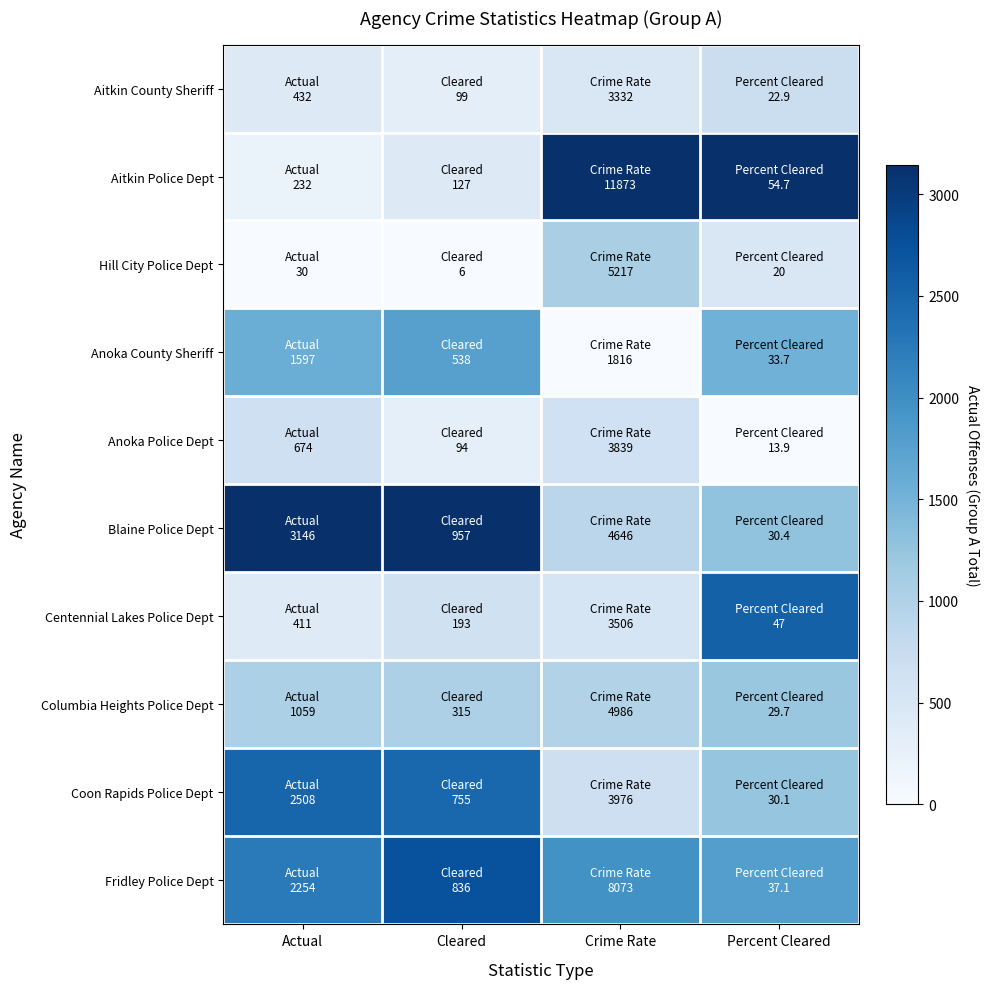

Reading left to right, list all the values displayed in this chart.

Aitkin County Sheriff: Actual=0.1	Cleared=0.1	Crime Rate=0.2	Percent Cleared=0.2
Aitkin Police Dept: Actual=0.1	Cleared=0.1	Crime Rate=1.0	Percent Cleared=1.0
Hill City Police Dept: Actual=0.0	Cleared=0.0	Crime Rate=0.3	Percent Cleared=0.1
Anoka County Sheriff: Actual=0.5	Cleared=0.6	Crime Rate=0.0	Percent Cleared=0.5
Anoka Police Dept: Actual=0.2	Cleared=0.1	Crime Rate=0.2	Percent Cleared=0.0
Blaine Police Dept: Actual=1.0	Cleared=1.0	Crime Rate=0.3	Percent Cleared=0.4
Centennial Lakes Police Dept: Actual=0.1	Cleared=0.2	Crime Rate=0.2	Percent Cleared=0.8
Columbia Heights Police Dept: Actual=0.3	Cleared=0.3	Crime Rate=0.3	Percent Cleared=0.4
Coon Rapids Police Dept: Actual=0.8	Cleared=0.8	Crime Rate=0.2	Percent Cleared=0.4
Fridley Police Dept: Actual=0.7	Cleared=0.9	Crime Rate=0.6	Percent Cleared=0.6